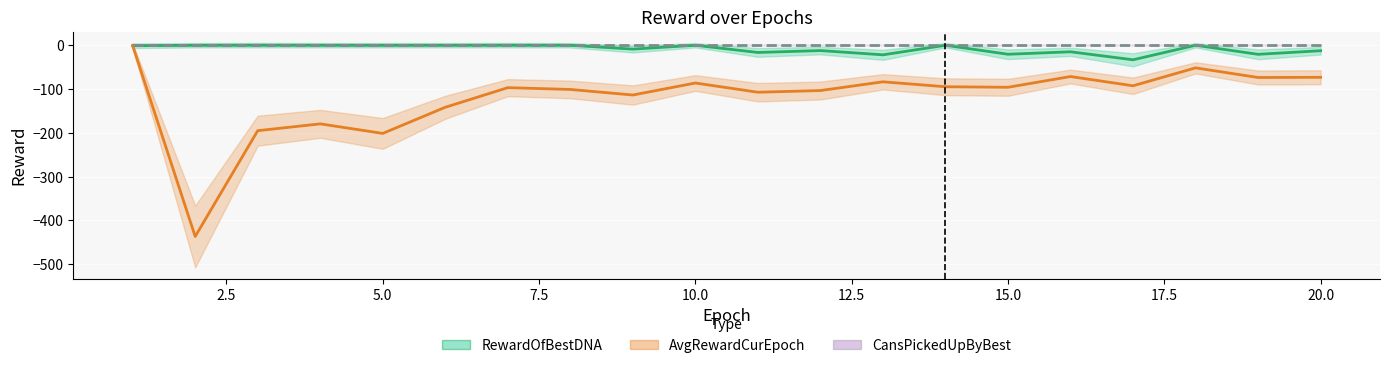

What is the value of the AvgRewardCurEpoch point at the 14th from the left?

-94.8